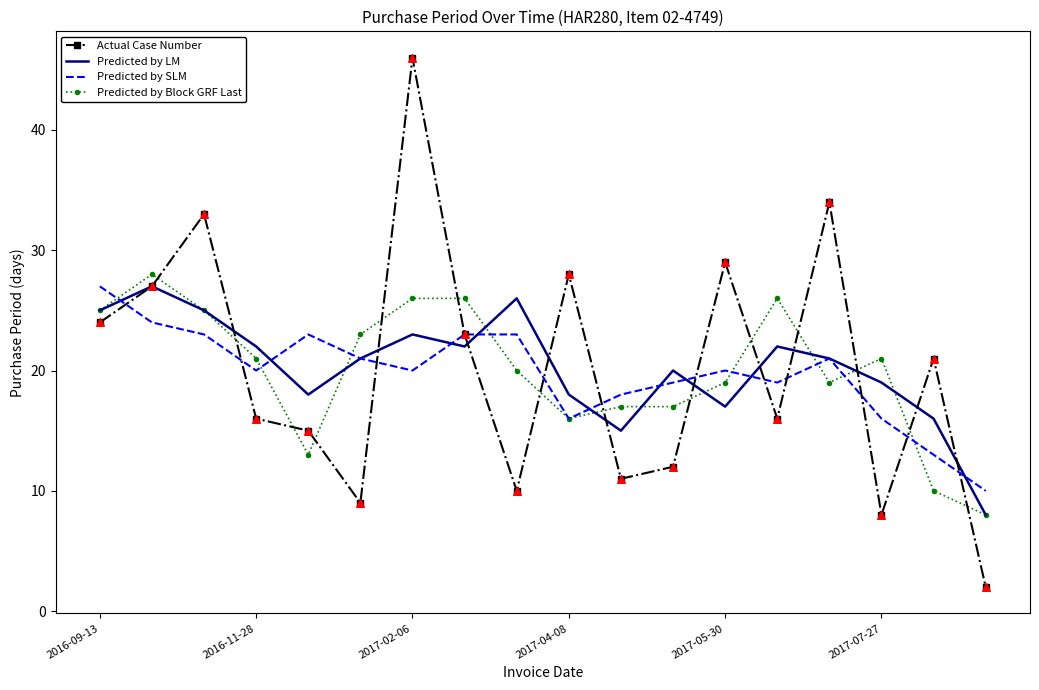

What is the lowest value of the Predicted by Block GRF Last series?

8